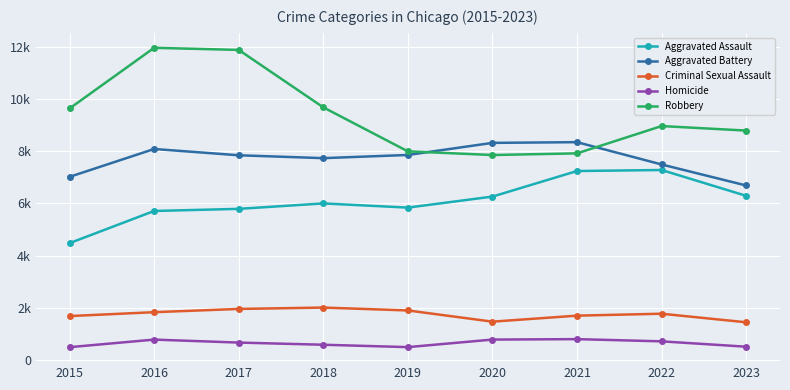

What is the difference between the second highest and minimum values in the Robbery series?

4025